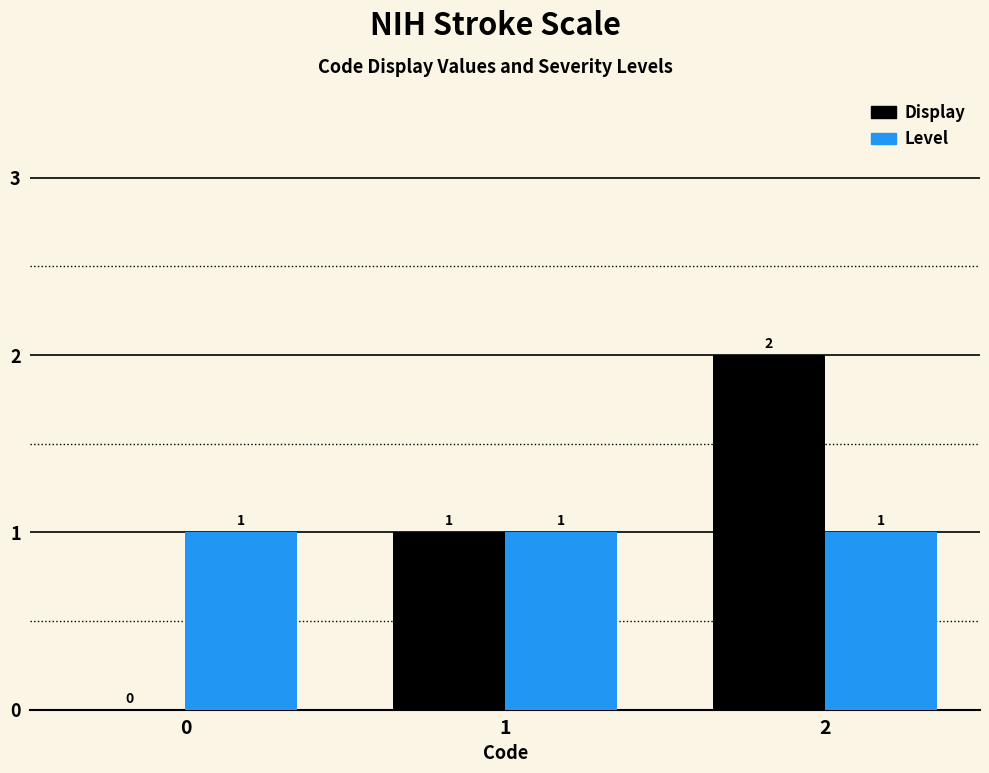

What are all the series names shown in the legend?

Display, Level